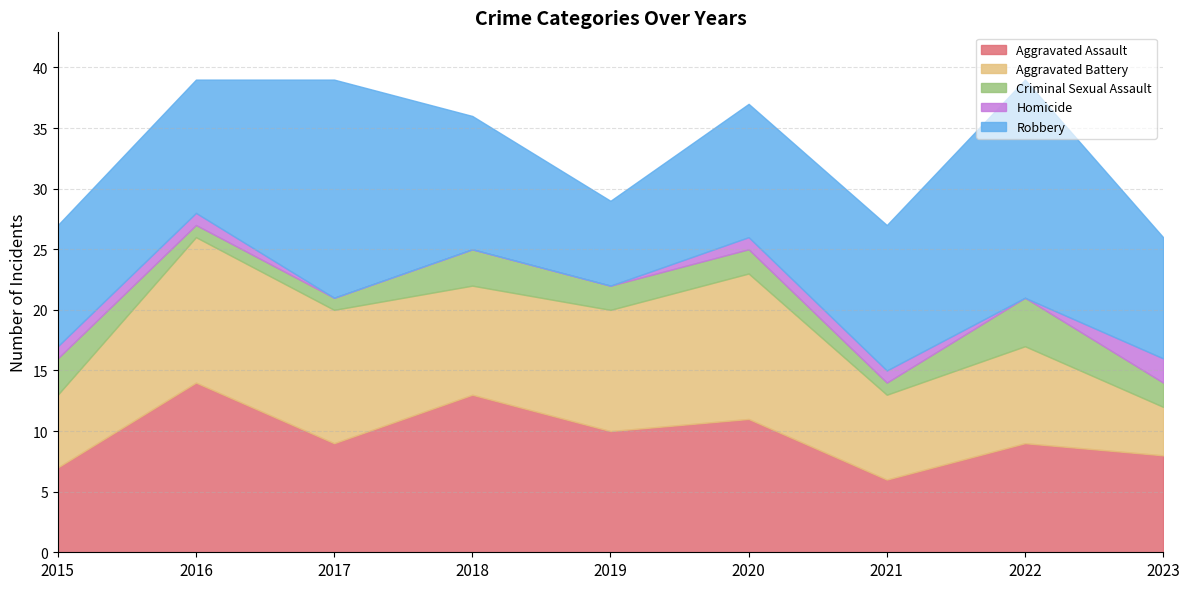

Reading left to right, extract all data points from this chart.

Aggravated Assault: 7	14	9	13	10	11	6	9	8
Aggravated Battery: 6	12	11	9	10	12	7	8	4
Criminal Sexual Assault: 3	1	1	3	2	2	1	4	2
Homicide: 1	1	0	0	0	1	1	0	2
Robbery: 10	11	18	11	7	11	12	18	10